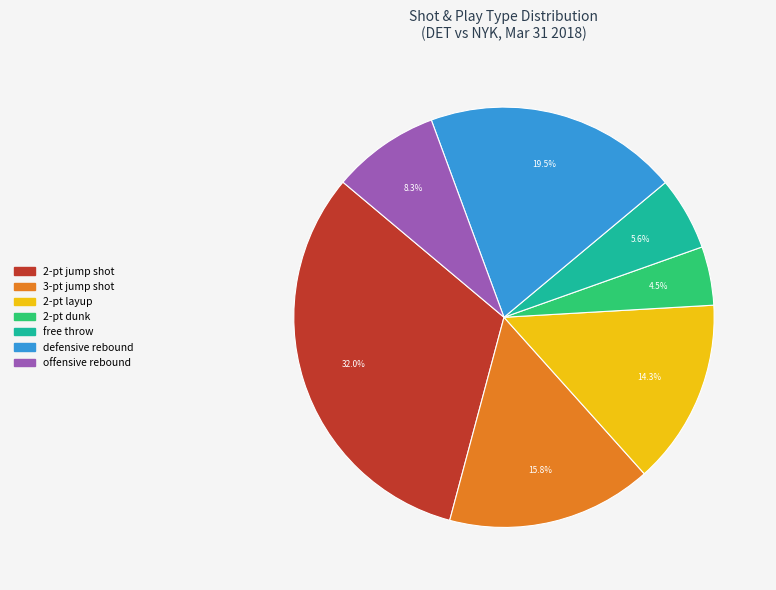

Rank the categories by value from lowest to highest.

2-pt dunk, free throw, offensive rebound, 2-pt layup, 3-pt jump shot, defensive rebound, 2-pt jump shot